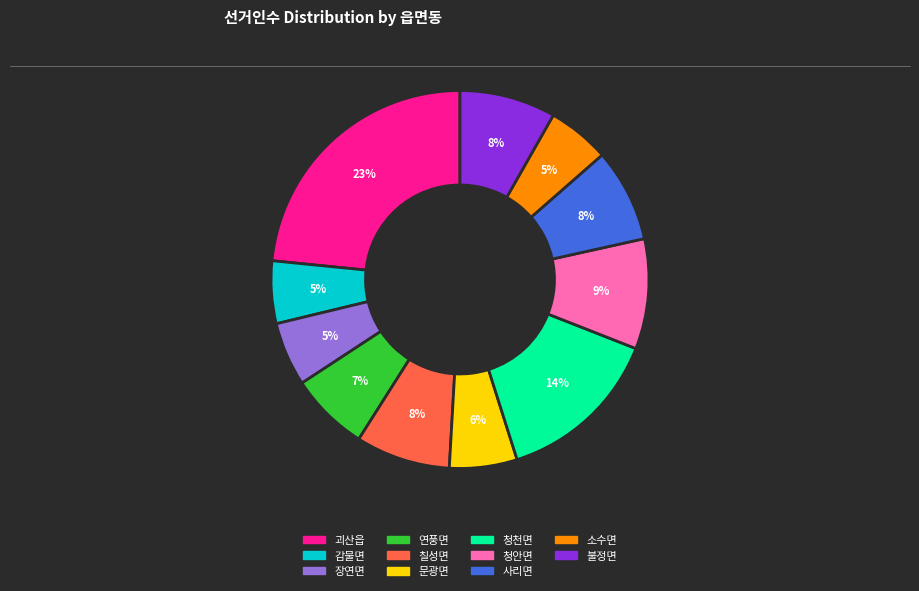

Which category has the biggest portion of the pie?

괴산읍